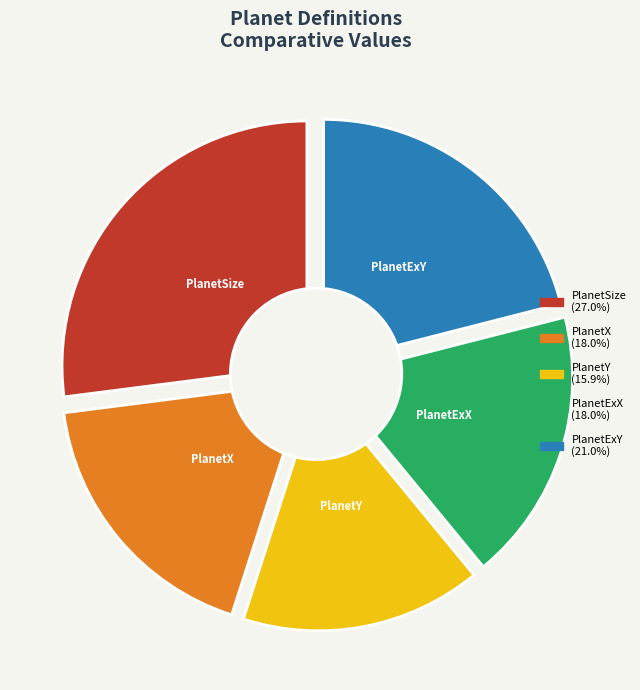

To the nearest percent, what is the difference between the PlanetX and PlanetY slice percentages?

2%